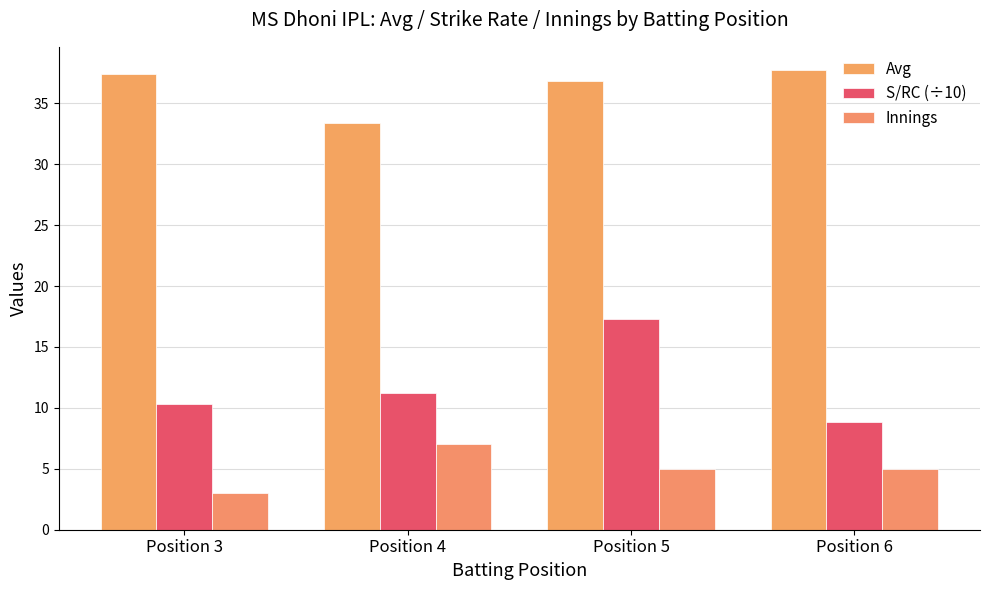

Are the bars horizontal?

No